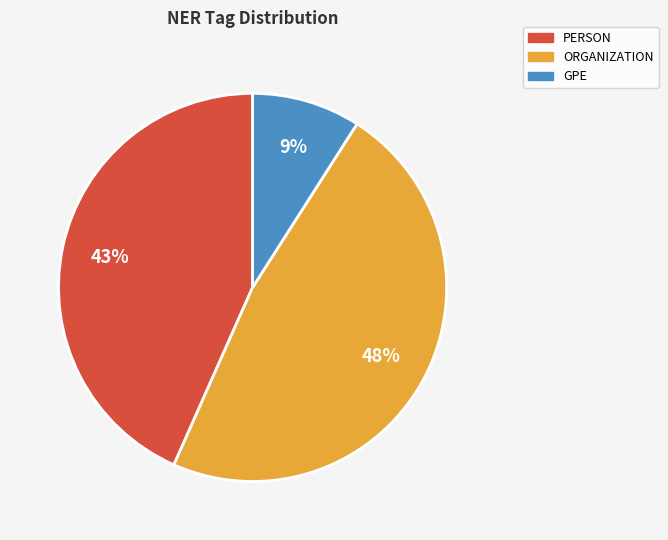

Is there any slice that represents more than half of the pie?

No